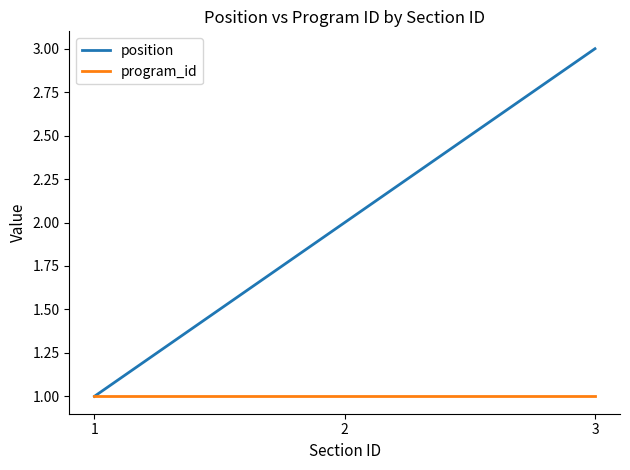

At 2, list the series in order from largest to smallest.

position, program_id